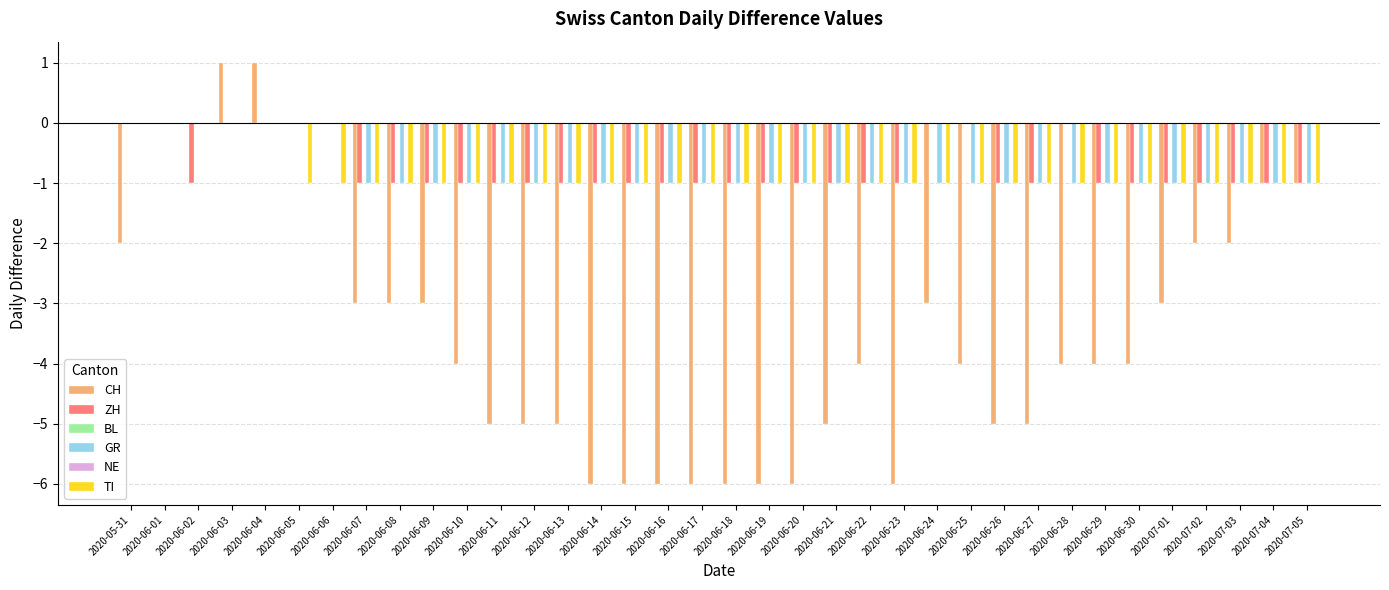

At which label does GR reach its peak?

2020-05-31